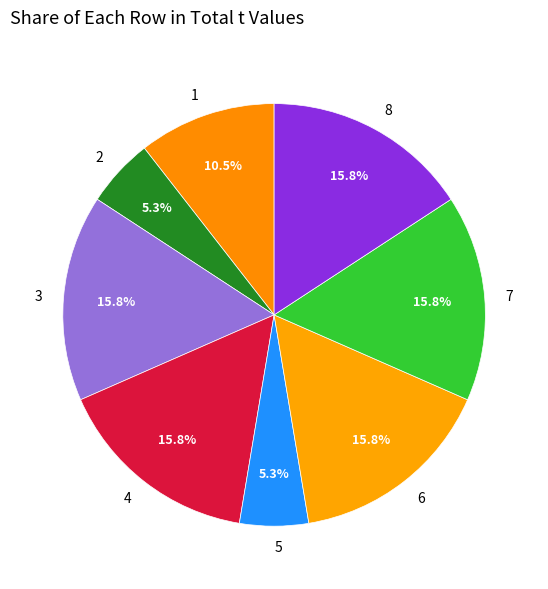

Does 2 represent more than half of the total?

No